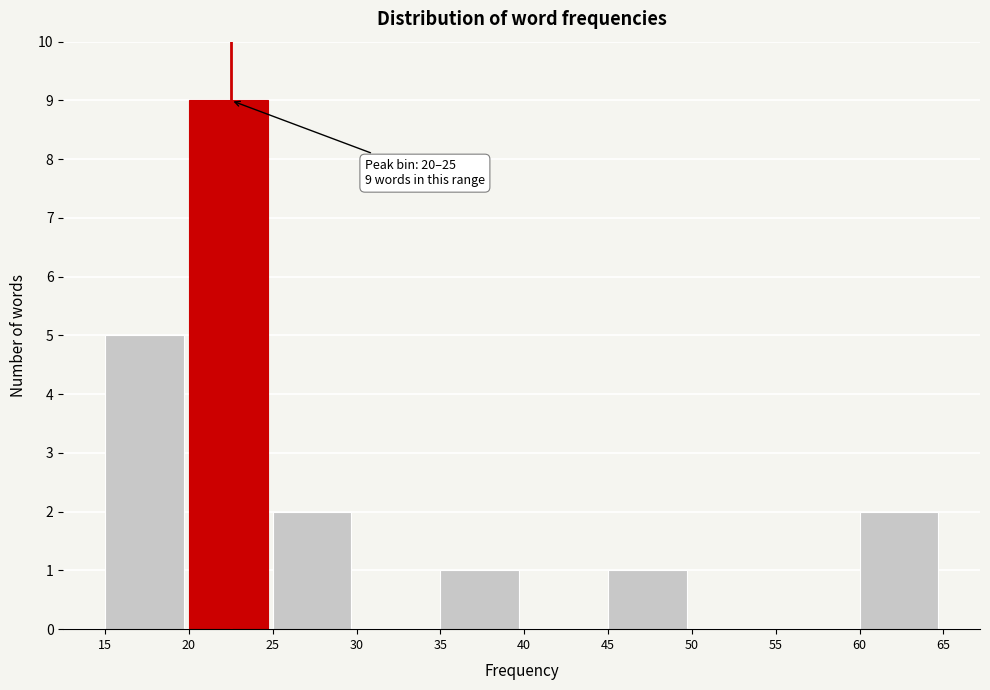

Reading left to right, transcribe all the data shown in this chart.

15=5	20=9	25=2	30=0	35=1	40=0	45=1	50=0	55=0	60=2